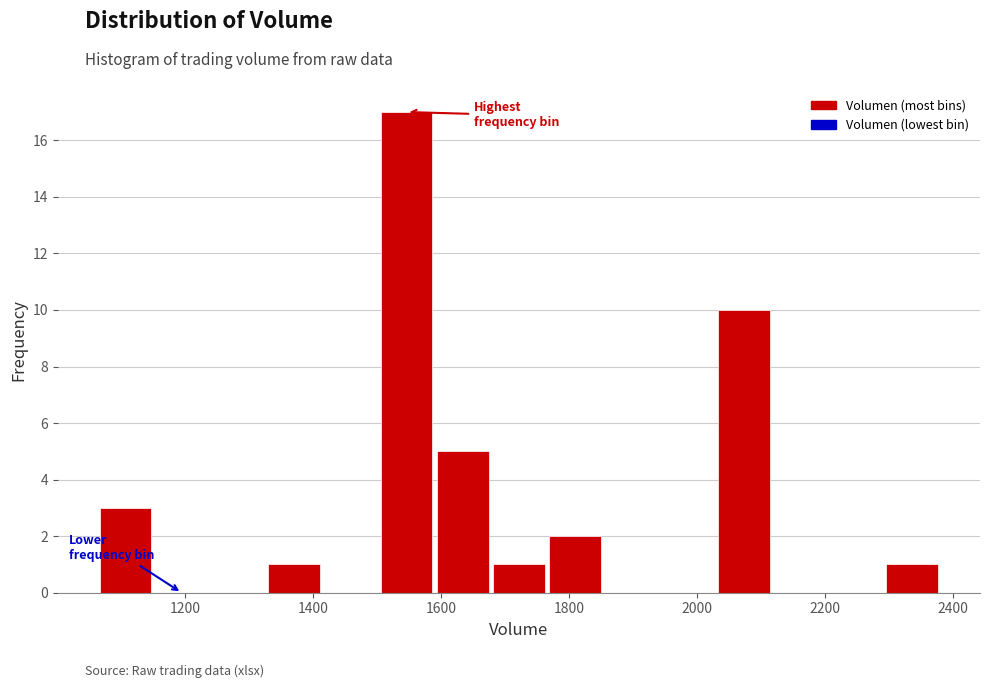

Which range on the x-axis has the tallest bar?

1500 to 1580